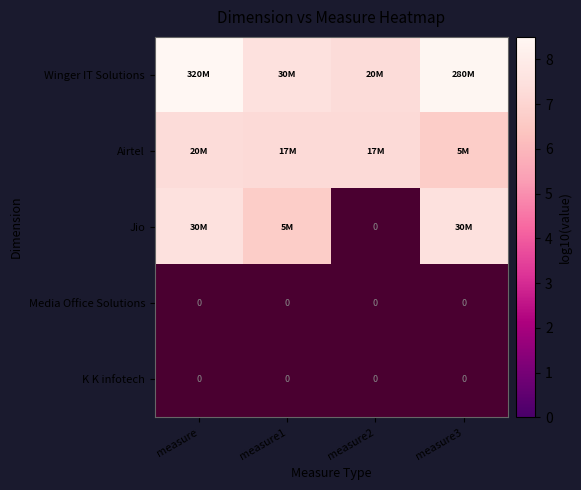

Which series has the widest spread of values?

Winger IT Solutions